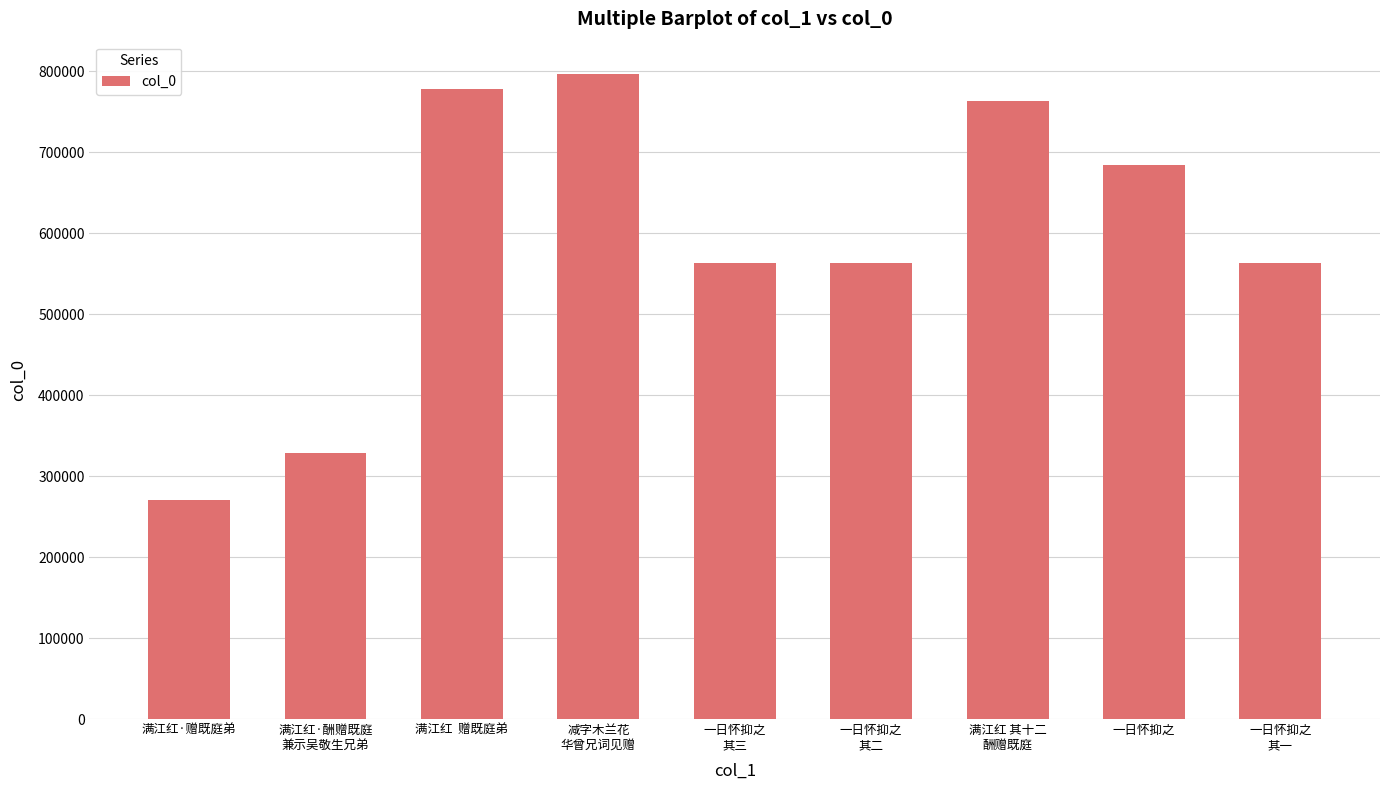

What is the ratio of the value at 一日怀抑之
其二 to the value at 一日怀抑之
其一?

1.0